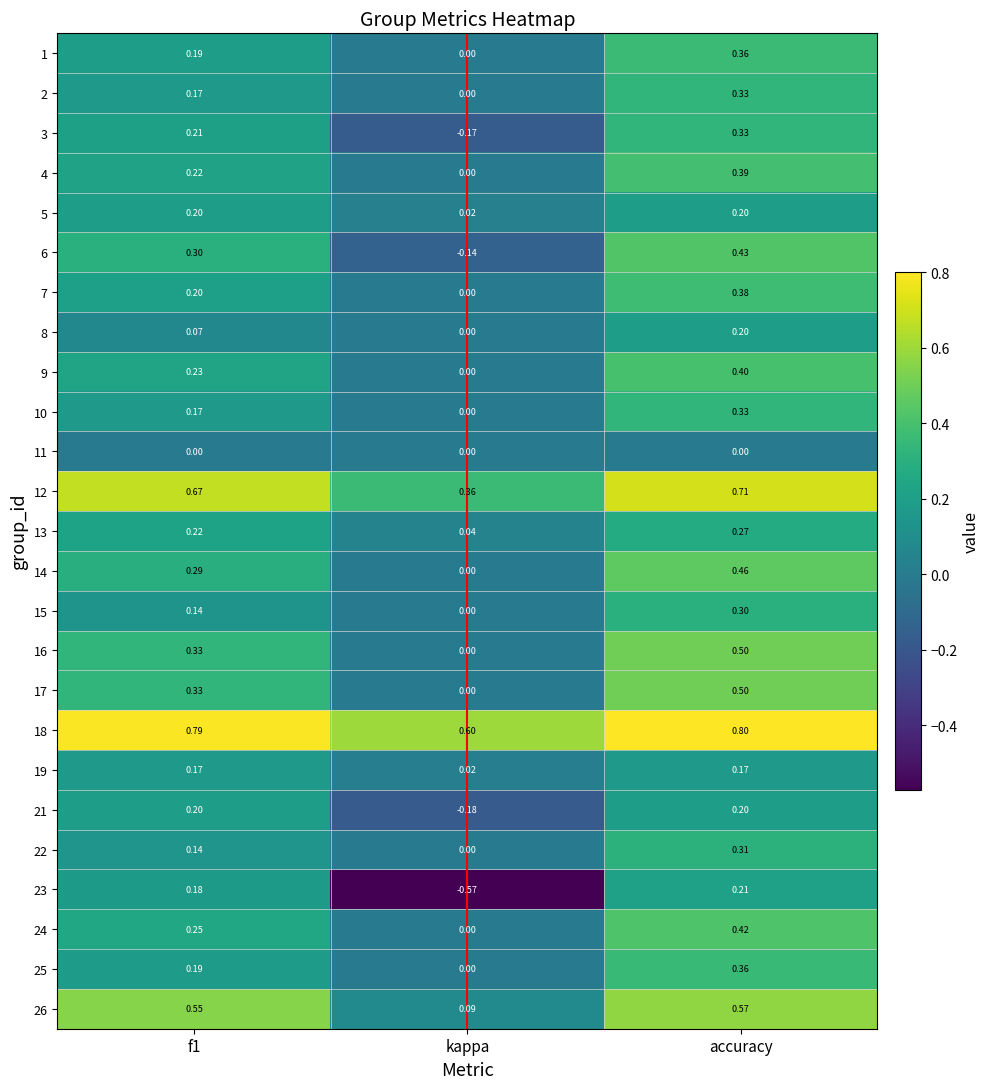

At which label does 22 reach its peak?

accuracy